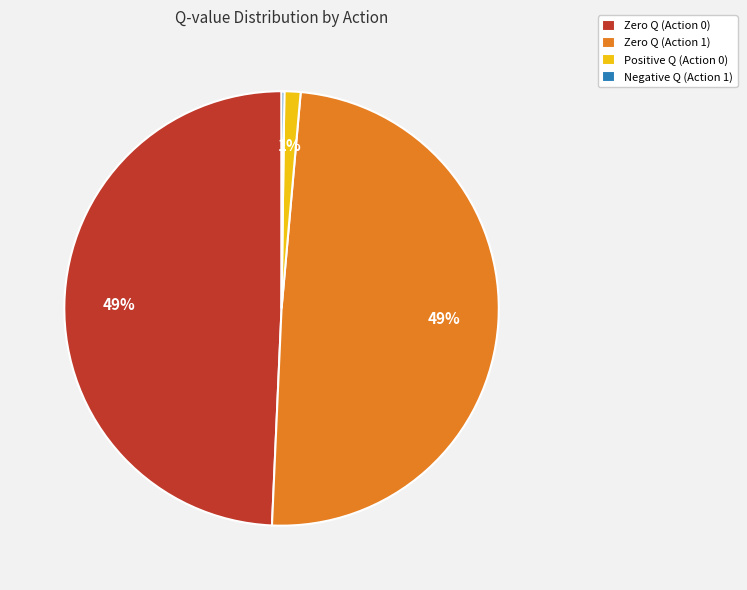

The Positive Q (Action 0) slice represents 1% of the pie. True or false?

True